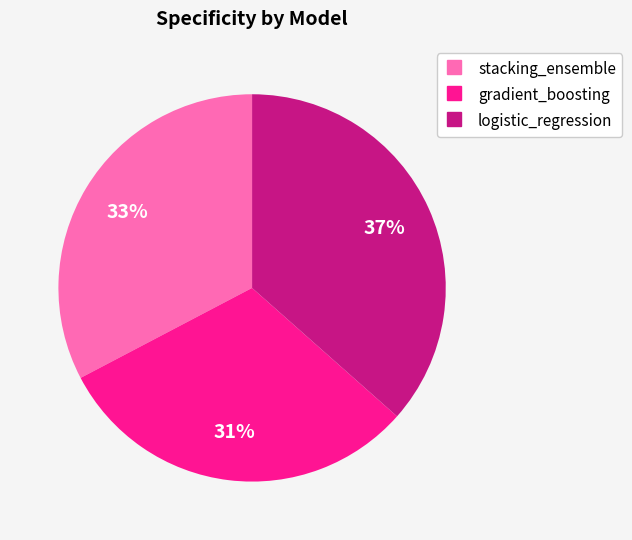

Which category has the biggest portion of the pie?

logistic_regression